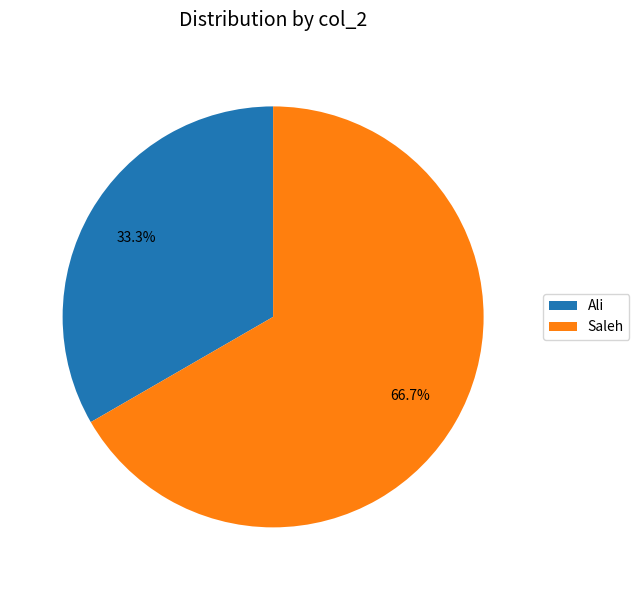

Which has a higher value, Saleh or Ali?

Saleh